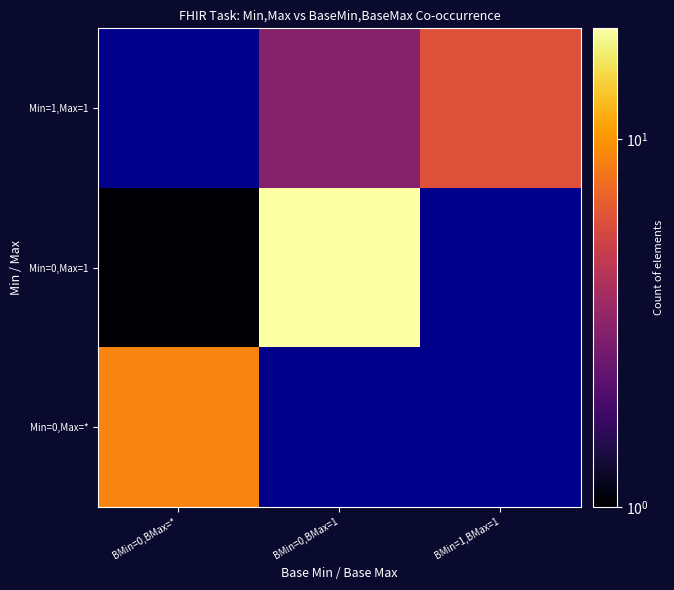

What is the spread (max minus min) of values at BMin=0,BMax=*?

9